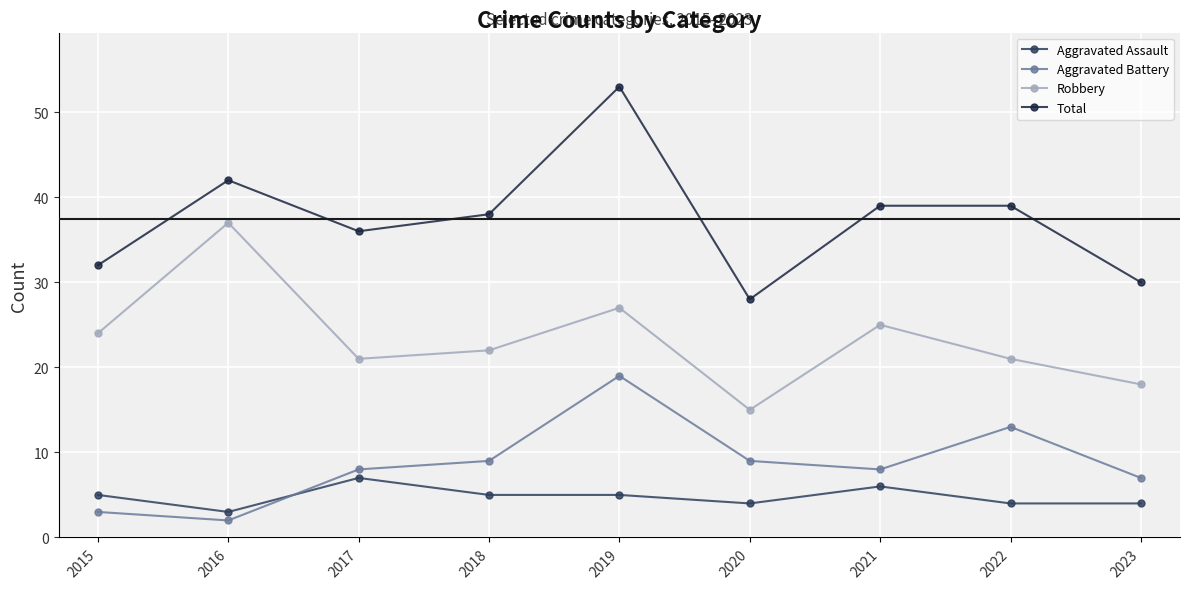

What are all the series names shown in the legend?

Aggravated Assault, Aggravated Battery, Robbery, Total